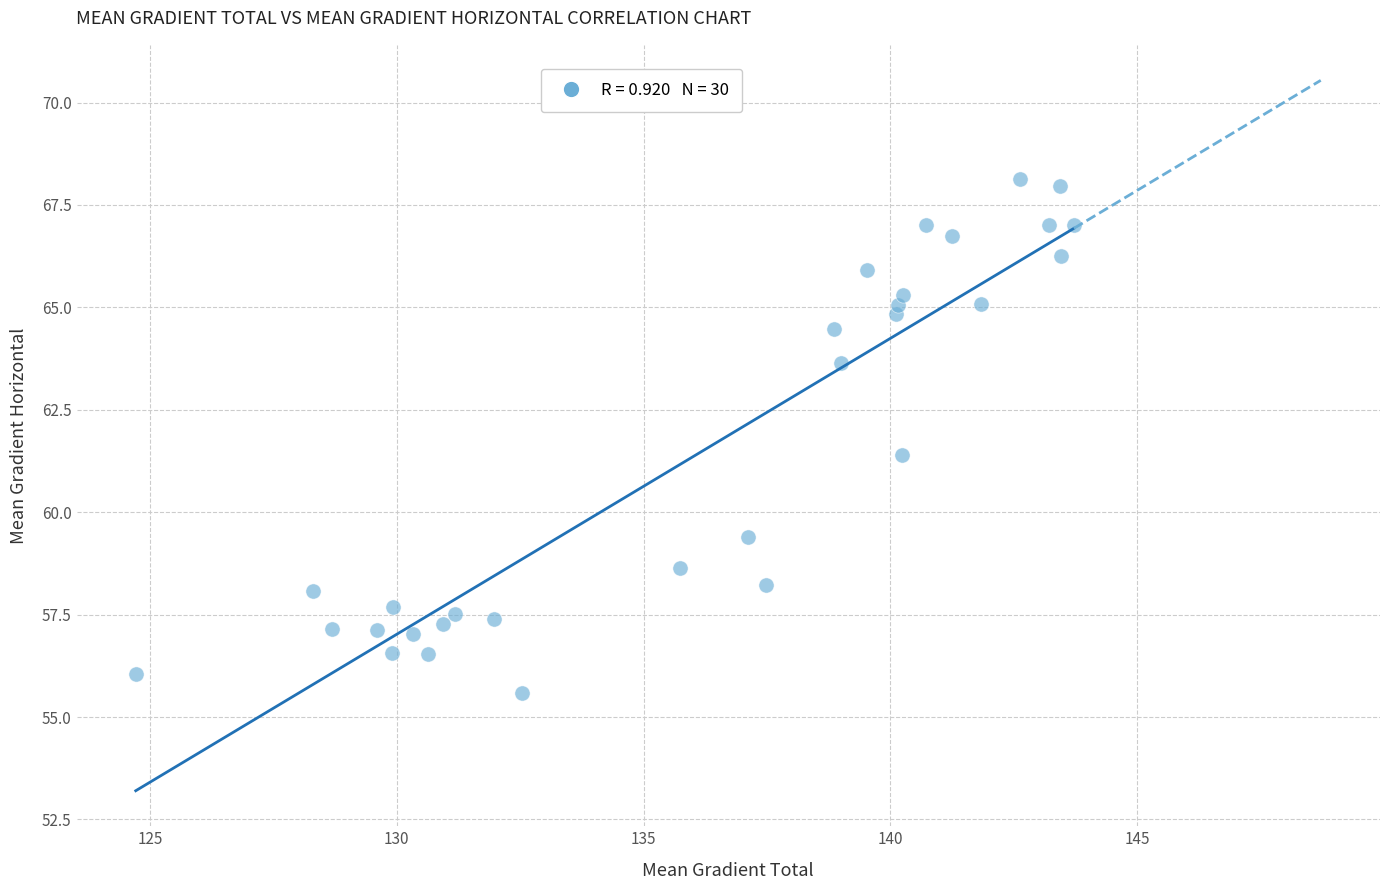

What is the range of Y values (max minus min)?

12.5